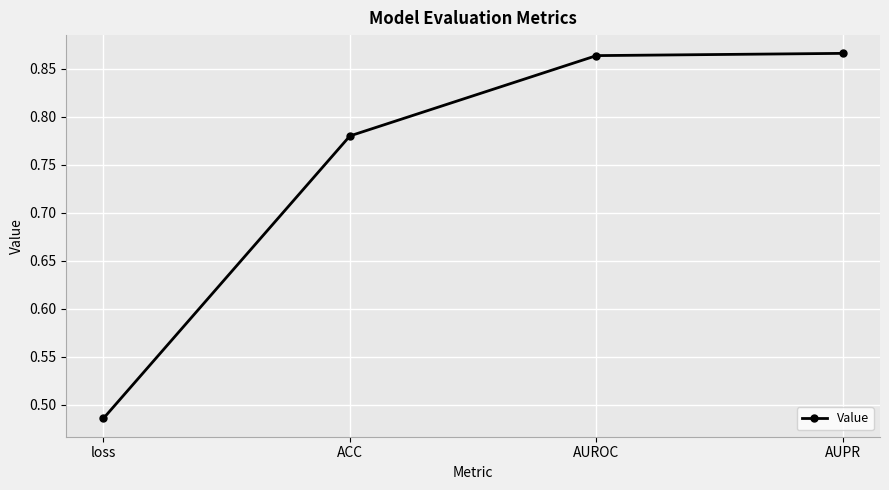

The chart shows a value of 0.3 at AUROC. True or false?

False